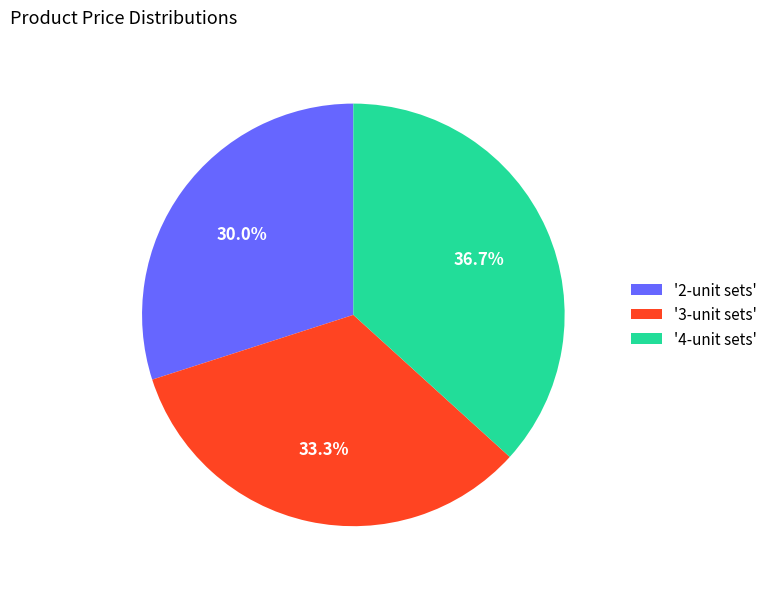

What is the smallest slice in the pie chart?

'2-unit sets'